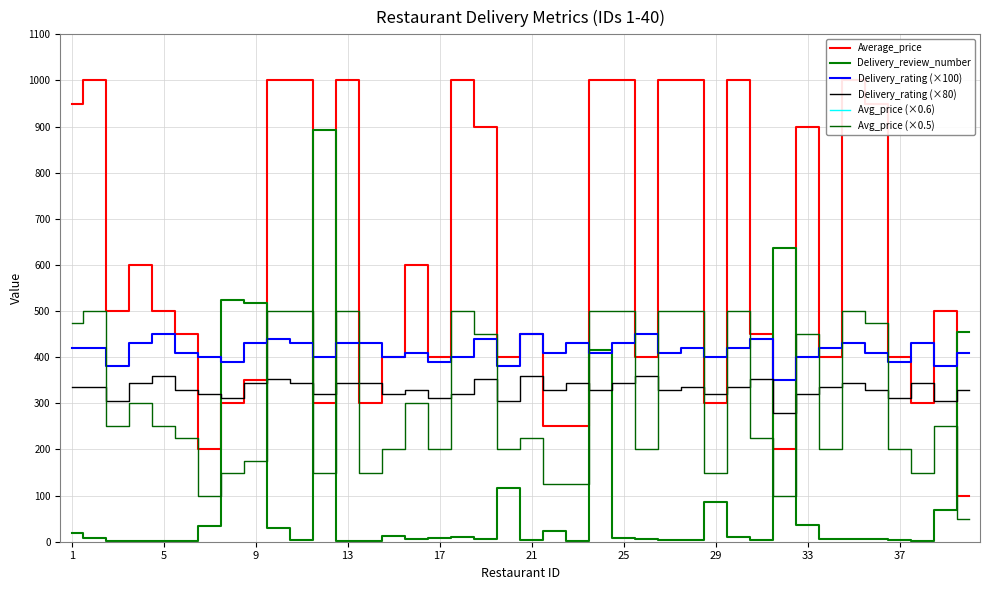

True or false: Delivery_rating (×80) and Avg_price (×0.6) intersect in this chart.

False